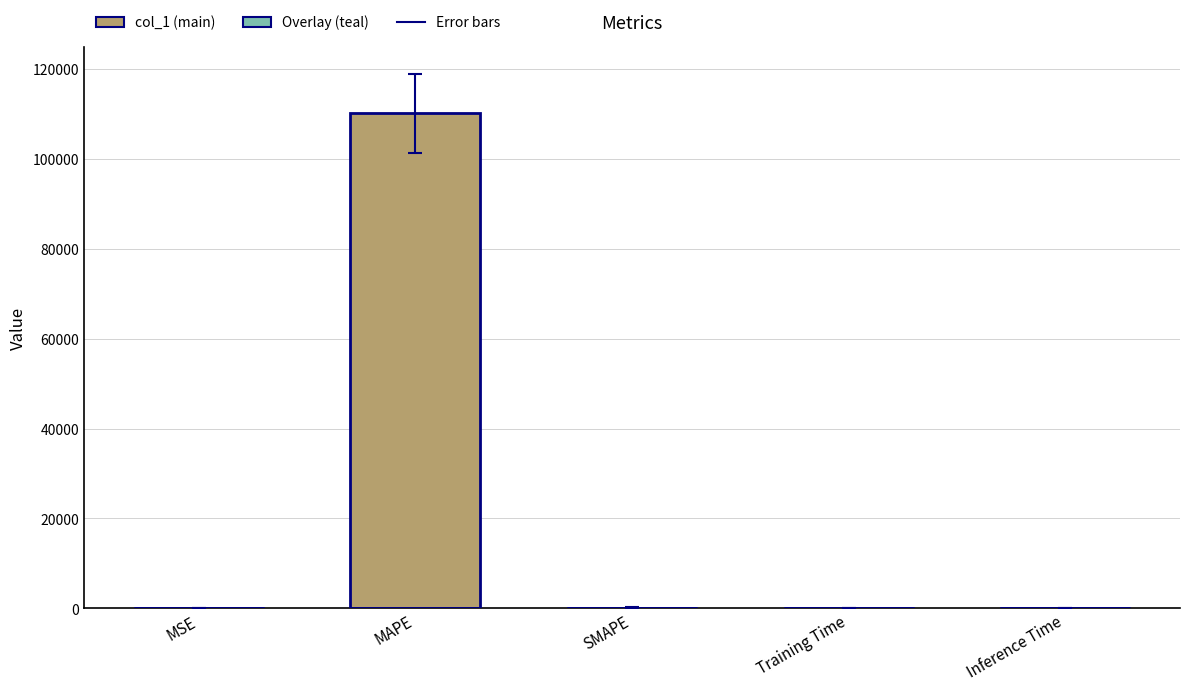

What position from the right is Inference Time?

1